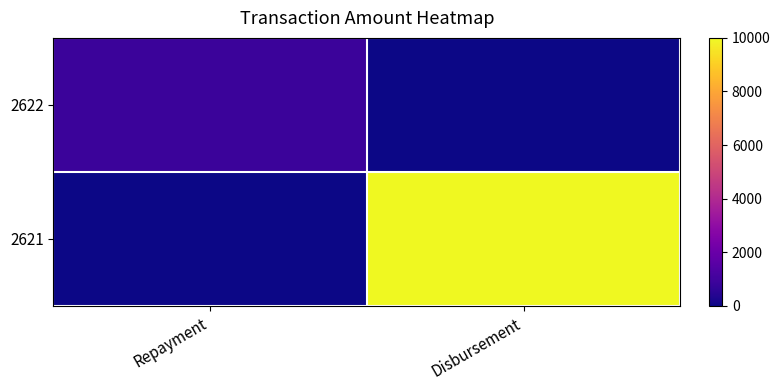

How many distinct data groups are displayed?

2